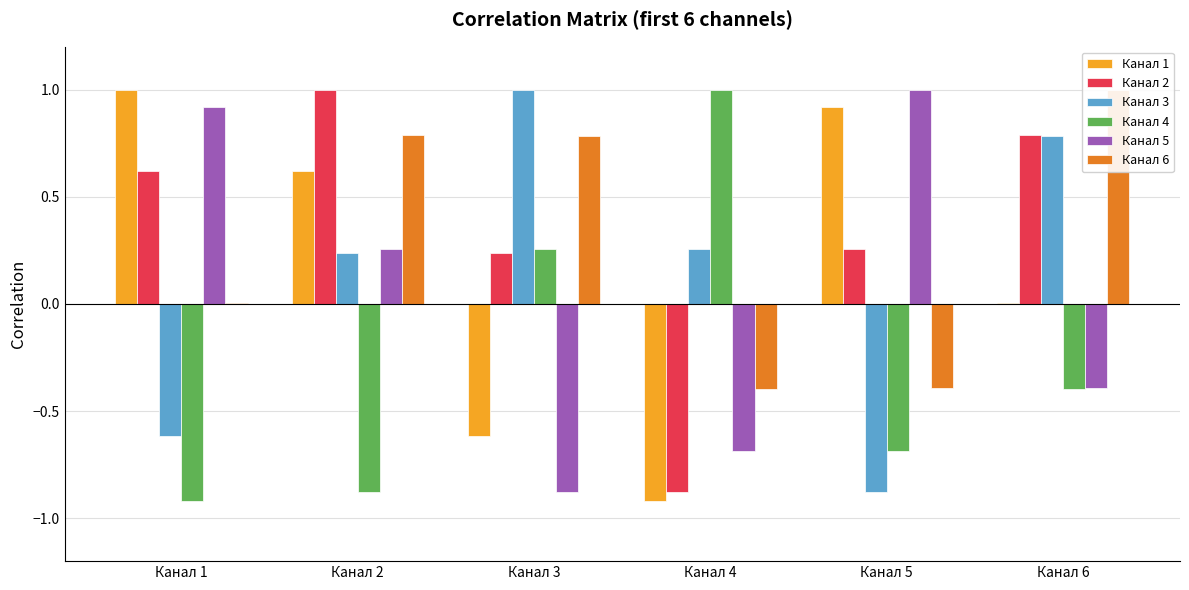

Is it true that Канал 6 equals 0.3 at Канал 3?

False